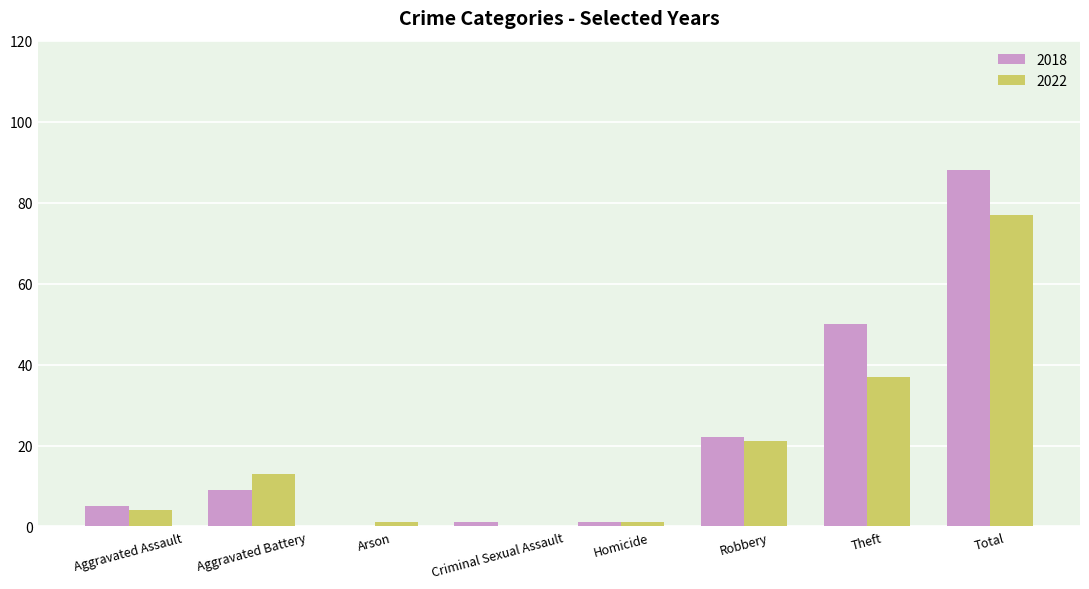

What is the spread (max minus min) of values at Robbery?

1